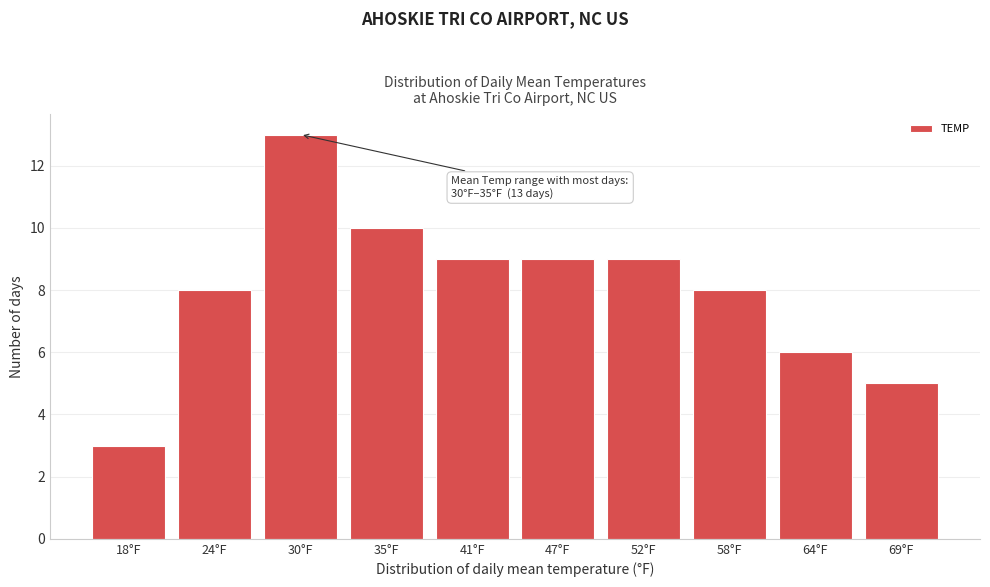

Reading left to right, list all the values displayed in this chart.

3	8	13	10	9	9	9	8	6	5